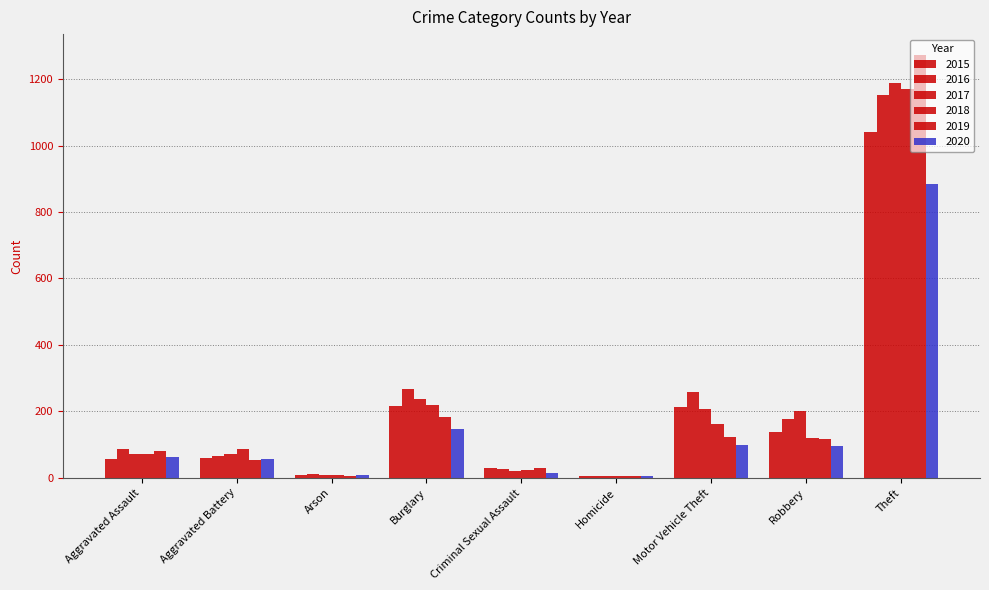

Reading right to left, what are all the values shown in this chart?

2015: Theft=1041	Robbery=139	Motor Vehicle Theft=212	Homicide=5	Criminal Sexual Assault=29	Burglary=216	Arson=10	Aggravated Battery=60	Aggravated Assault=56
2016: Theft=1151	Robbery=178	Motor Vehicle Theft=259	Homicide=4	Criminal Sexual Assault=26	Burglary=266	Arson=12	Aggravated Battery=66	Aggravated Assault=88
2017: Theft=1188	Robbery=202	Motor Vehicle Theft=208	Homicide=4	Criminal Sexual Assault=22	Burglary=237	Arson=7	Aggravated Battery=71	Aggravated Assault=72
2018: Theft=1170	Robbery=121	Motor Vehicle Theft=163	Homicide=4	Criminal Sexual Assault=24	Burglary=218	Arson=7	Aggravated Battery=86	Aggravated Assault=72
2019: Theft=1272	Robbery=116	Motor Vehicle Theft=123	Homicide=4	Criminal Sexual Assault=31	Burglary=182	Arson=5	Aggravated Battery=53	Aggravated Assault=80
2020: Theft=884	Robbery=97	Motor Vehicle Theft=99	Homicide=5	Criminal Sexual Assault=15	Burglary=146	Arson=7	Aggravated Battery=57	Aggravated Assault=62